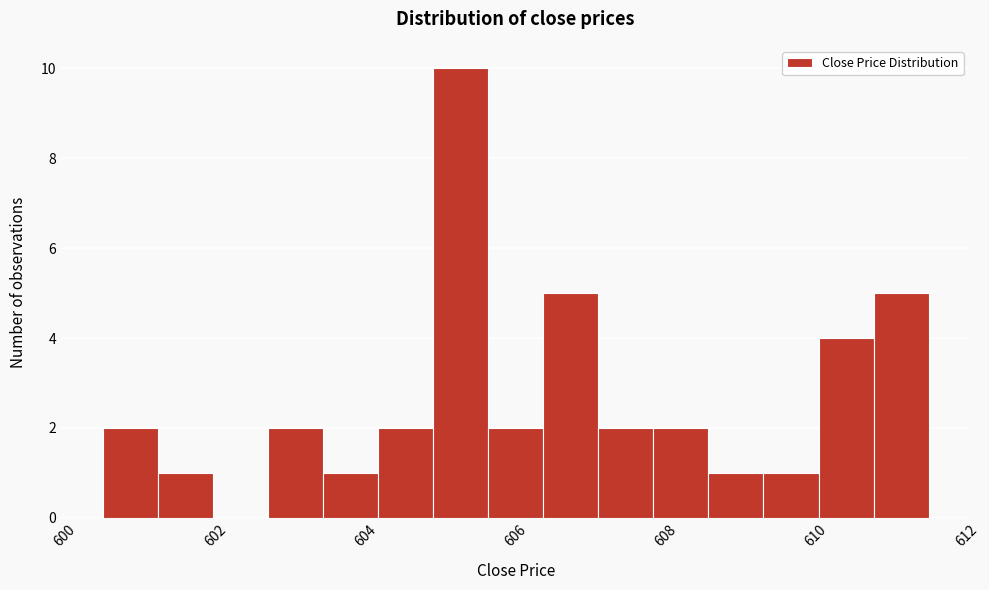

Around what value on the x-axis is the tallest bar? Give the approximate position of its centre, as read against the axis.

605.2